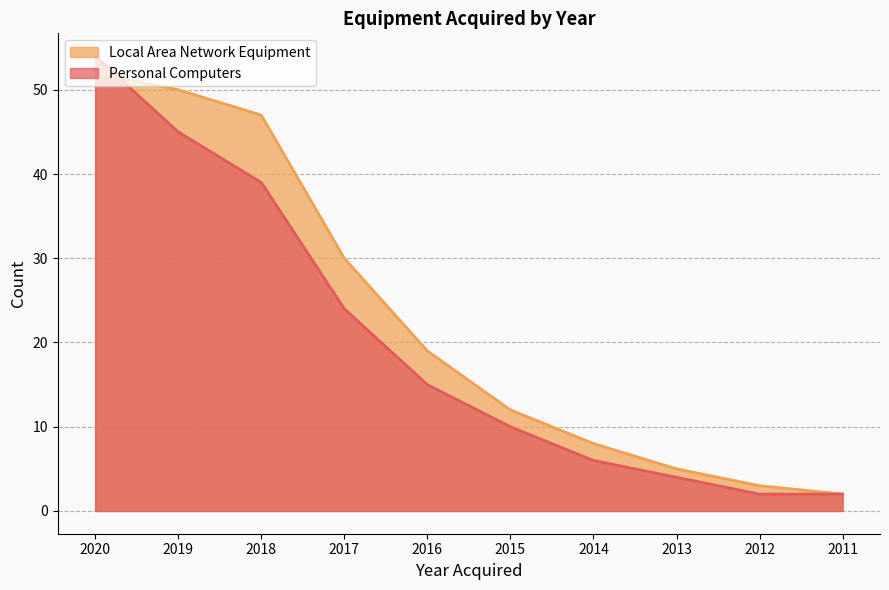

What is the value of the Local Area Network Equipment point at the 3rd from the left?

47